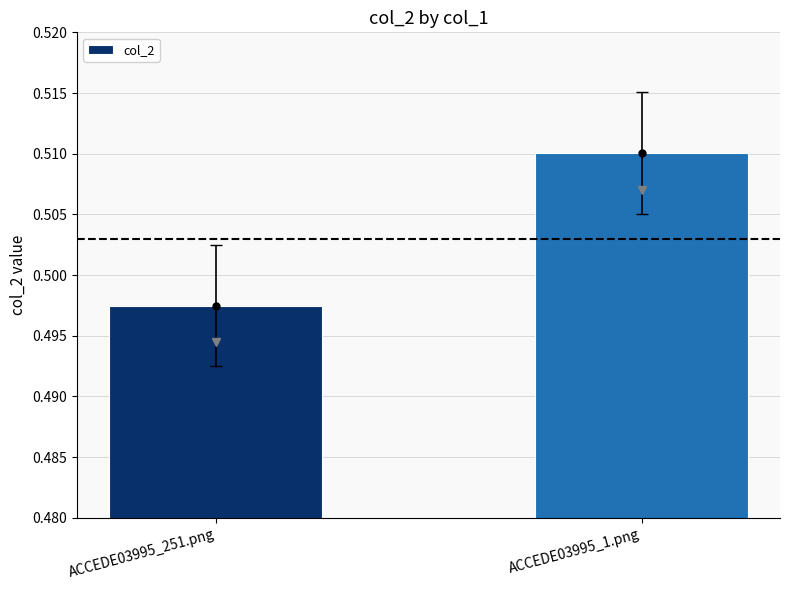

Is it true that the value at ACCEDE03995_251.png is 0.2?

False